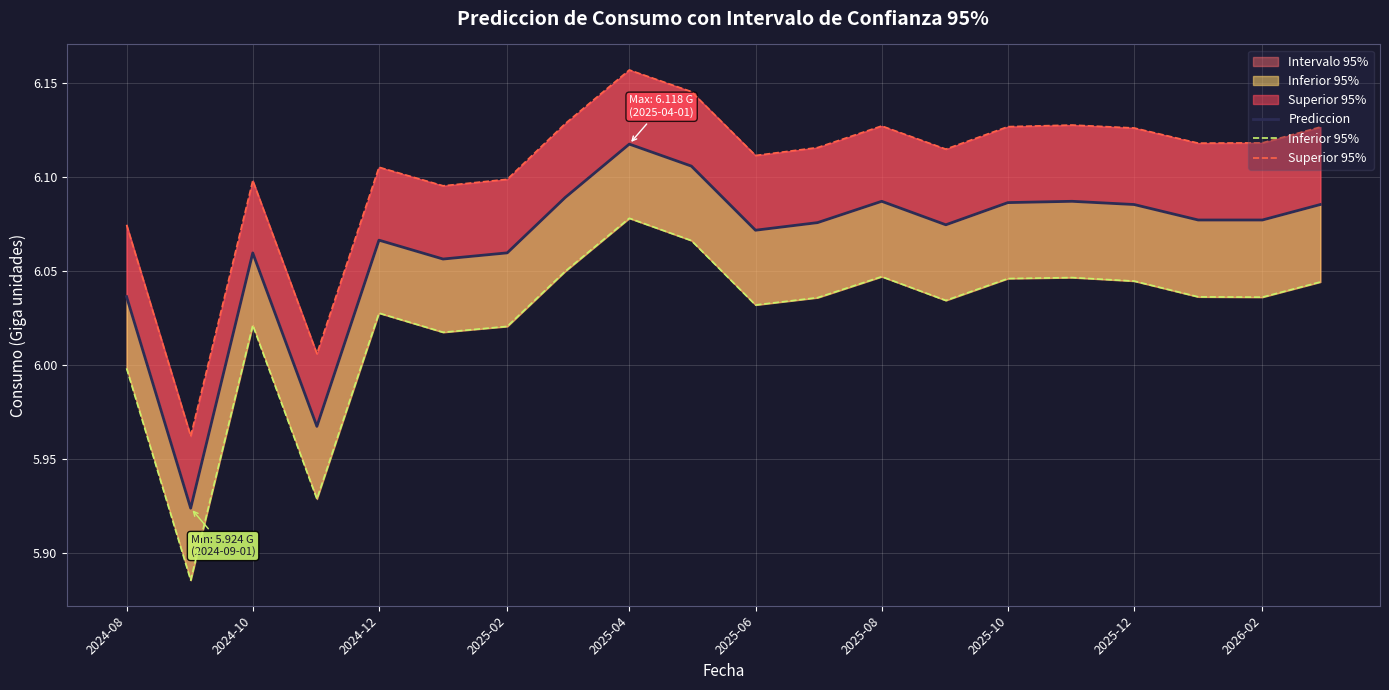

True or false: Prediccion has a value of 6.1 at 2024-10.

True